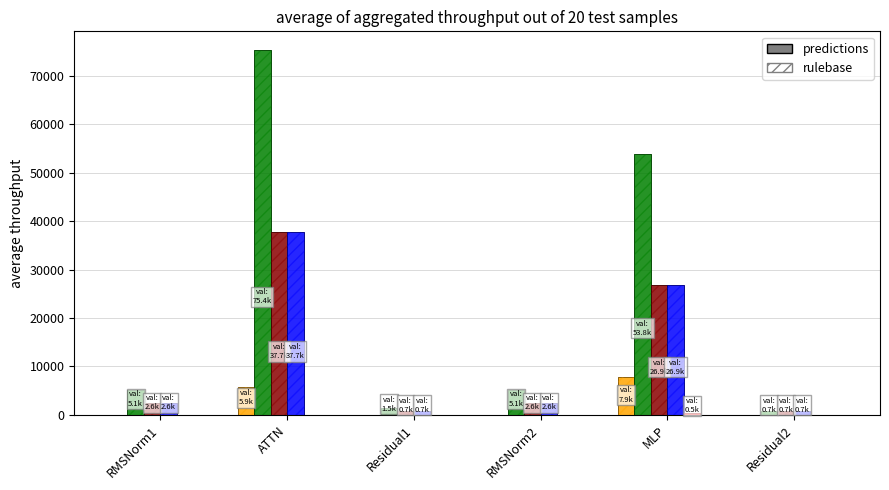

What is the difference between the wg compute values at RMSNorm1 and MLP?

24348.1